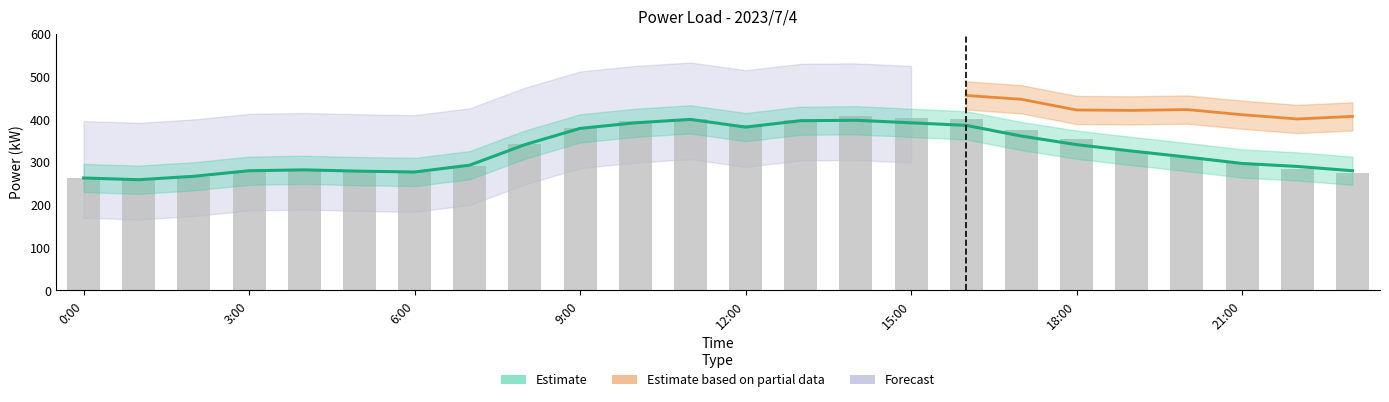

At which label does Actual (kW) reach its minimum?

1:00